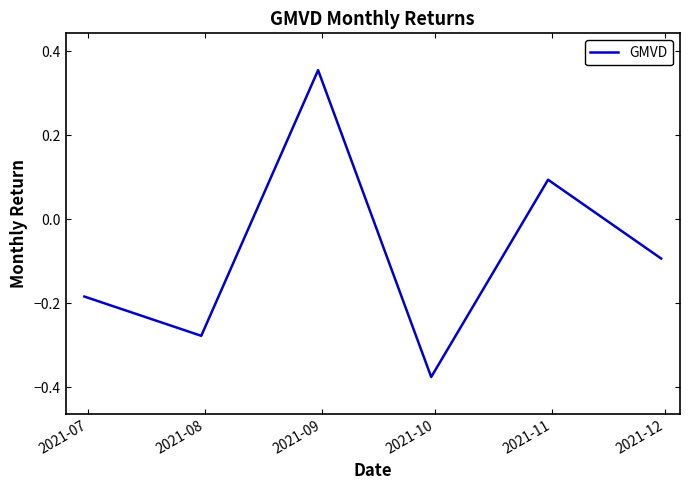

What is the difference between the maximum and minimum values?

0.7